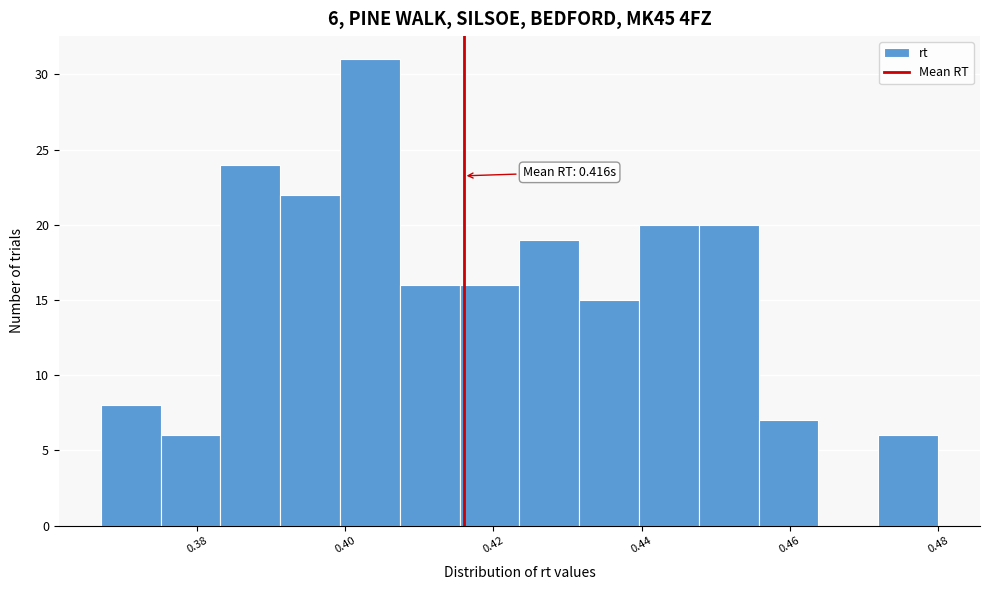

Which range on the x-axis has the tallest bar?

0.400 to 0.408